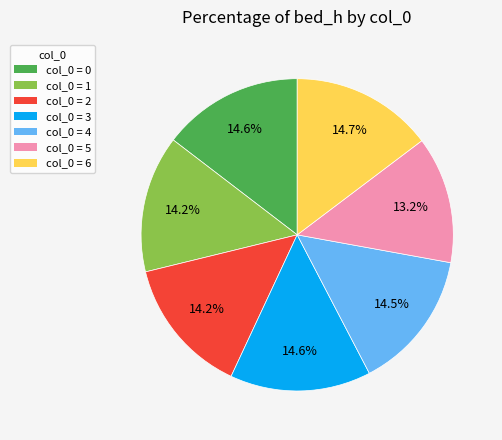

Does any single category account for the majority?

No